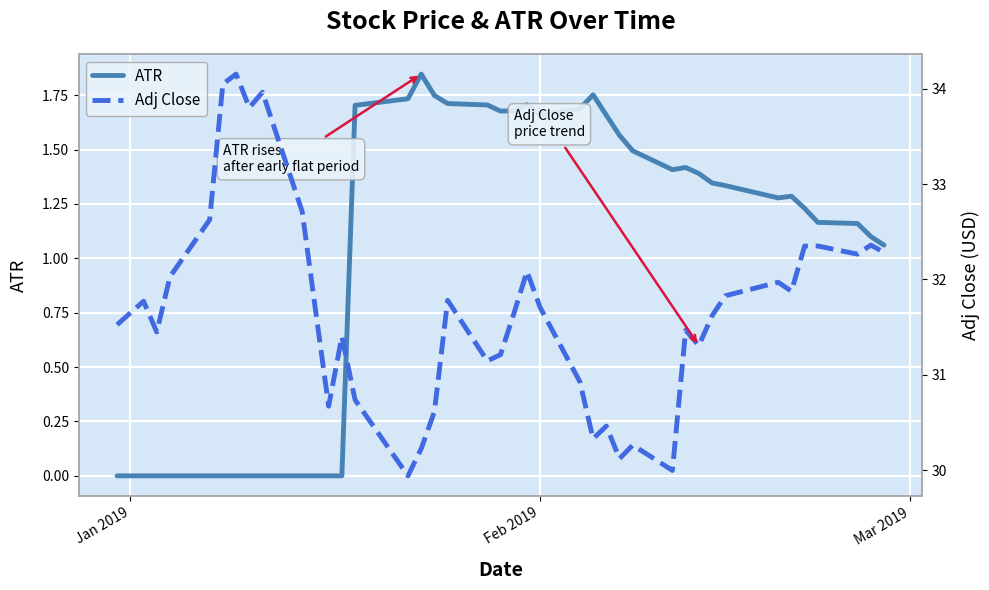

What is the difference between the maximum and minimum values in the Adj Close series?

4.2